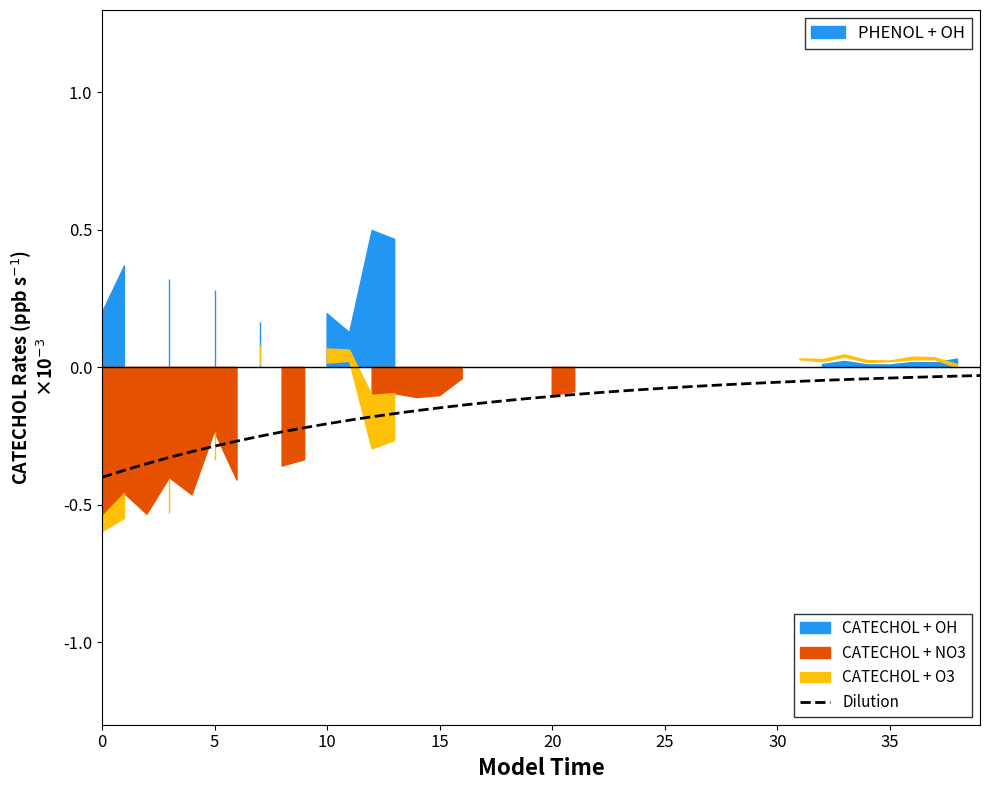

True or false: the data shows -0.0 at 12.

False